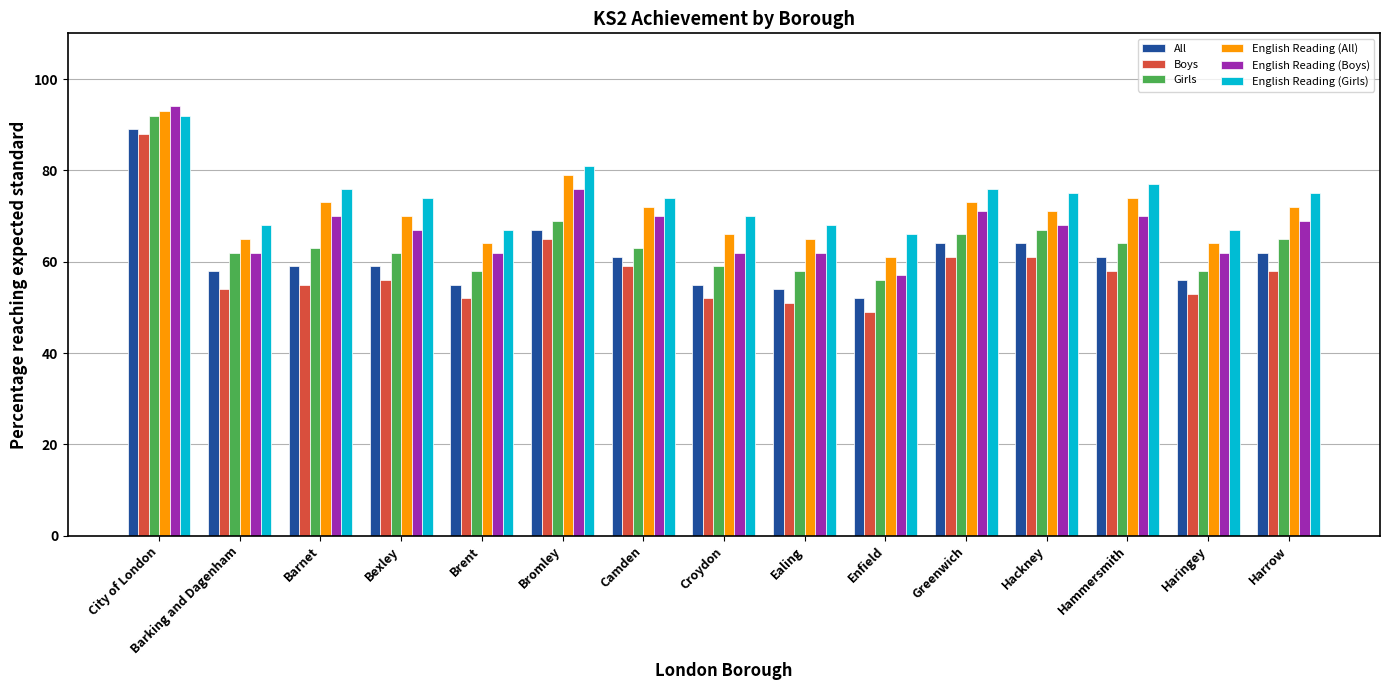

Reading right to left, transcribe all the data shown in this chart.

All: 62	56	61	64	64	52	54	55	61	67	55	59	59	58	89
Boys: 58	53	58	61	61	49	51	52	59	65	52	56	55	54	88
Girls: 65	58	64	67	66	56	58	59	63	69	58	62	63	62	92
English Reading (All): 72	64	74	71	73	61	65	66	72	79	64	70	73	65	93
English Reading (Boys): 69	62	70	68	71	57	62	62	70	76	62	67	70	62	94
English Reading (Girls): 75	67	77	75	76	66	68	70	74	81	67	74	76	68	92